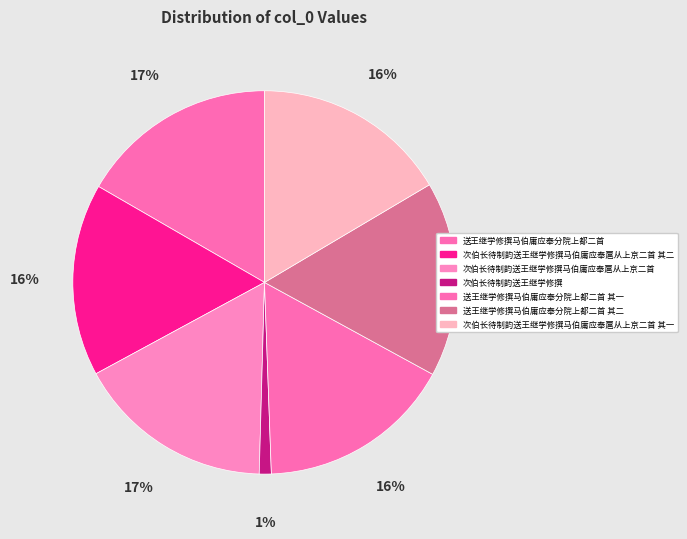

To the nearest percent, what is the difference between the largest and smallest slice percentages?

16%